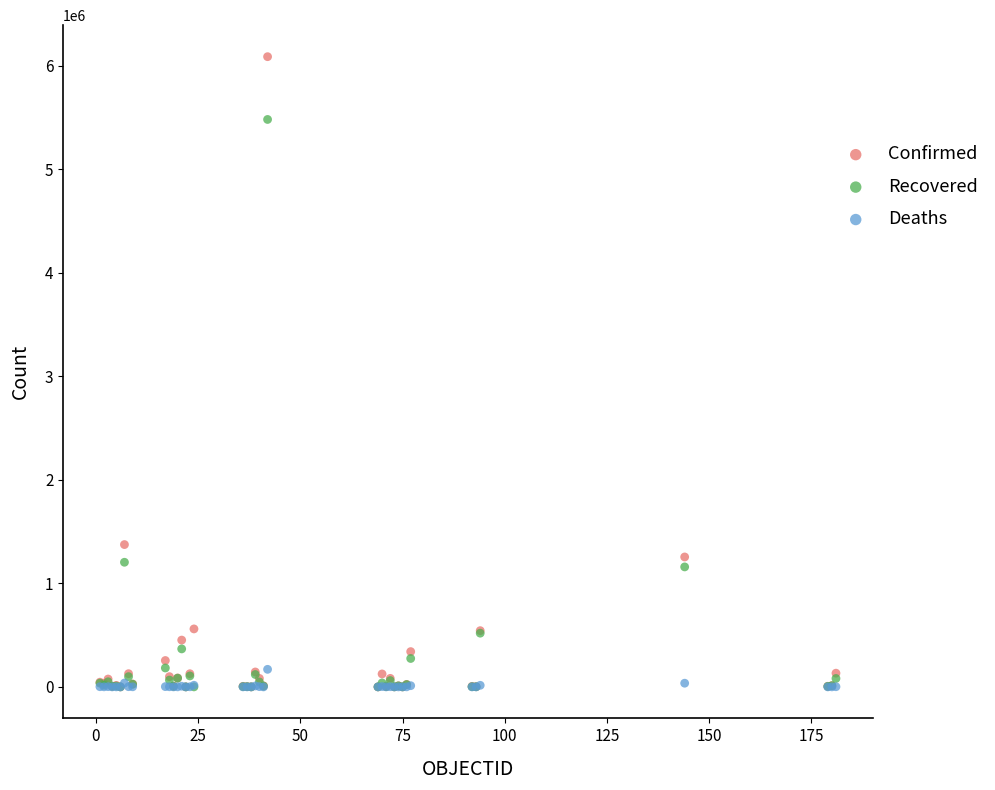

Which series has the largest Y range (max minus min)?

Confirmed